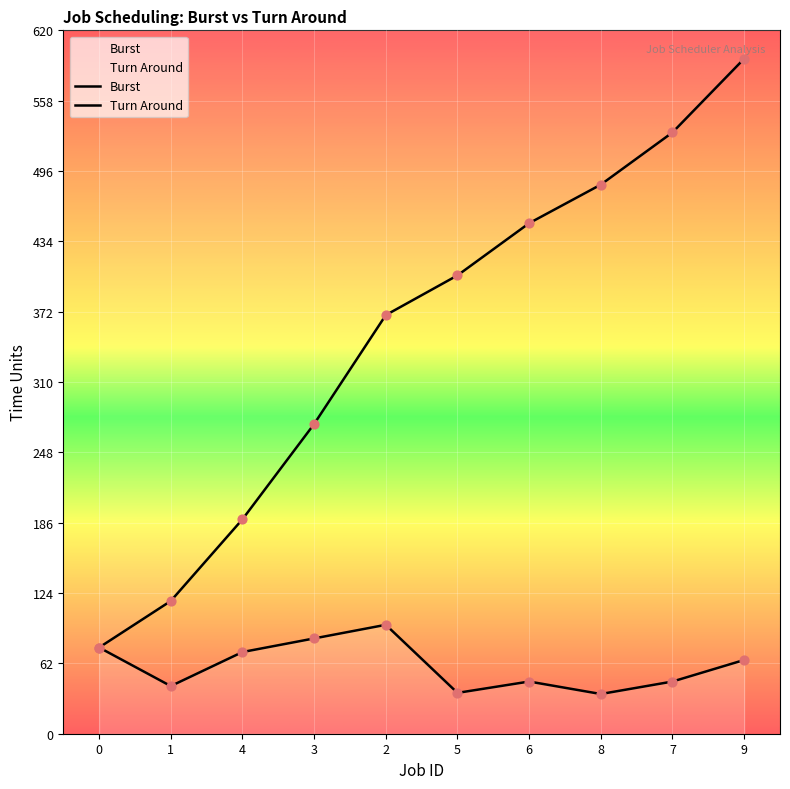

Which series has the largest Y range (max minus min)?

Turn Around